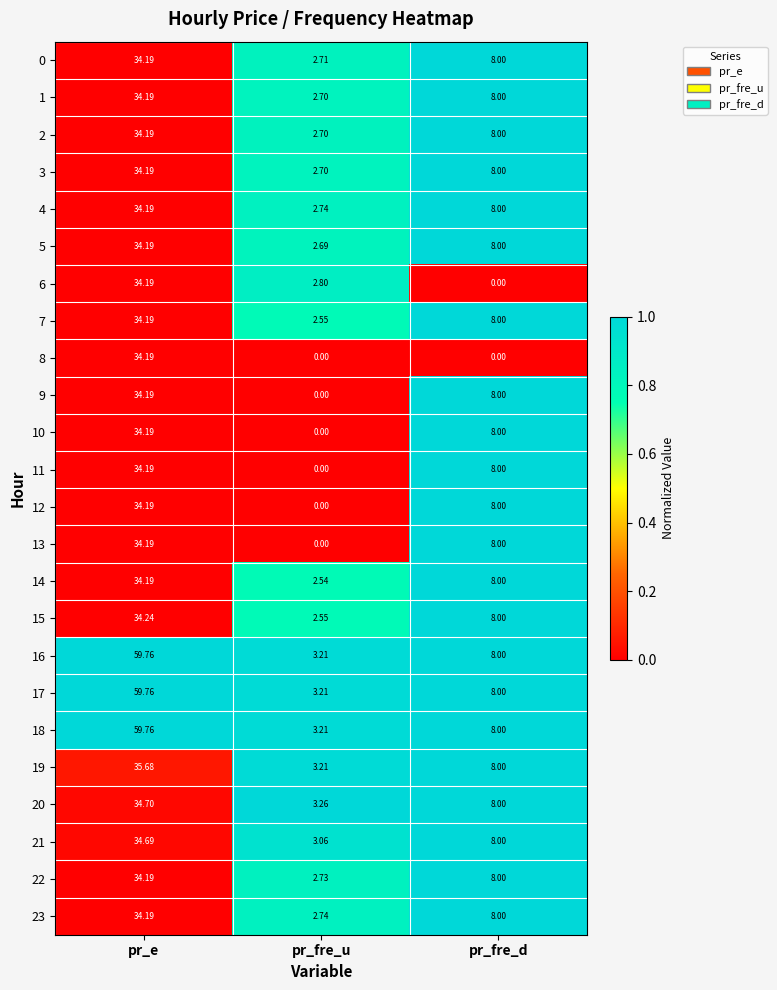

How many data points does each series have?

3